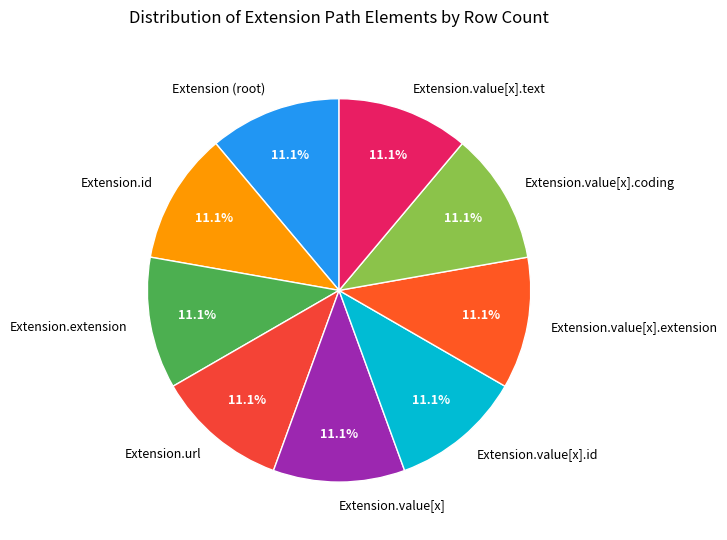

What percentage do Extension.extension and Extension.url together represent?

22.2%